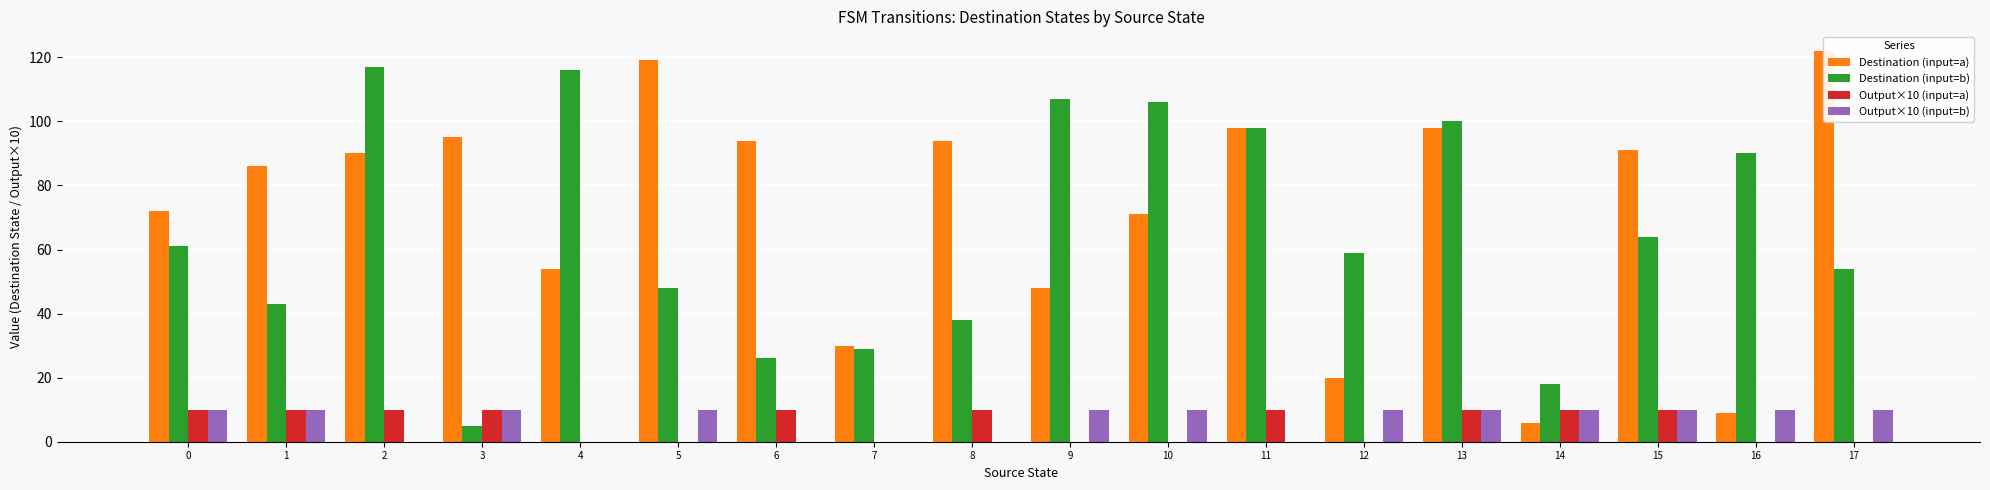

Is the value of Output×10 (input=a) at 8 greater than the value of Destination (input=a) at 15?

No